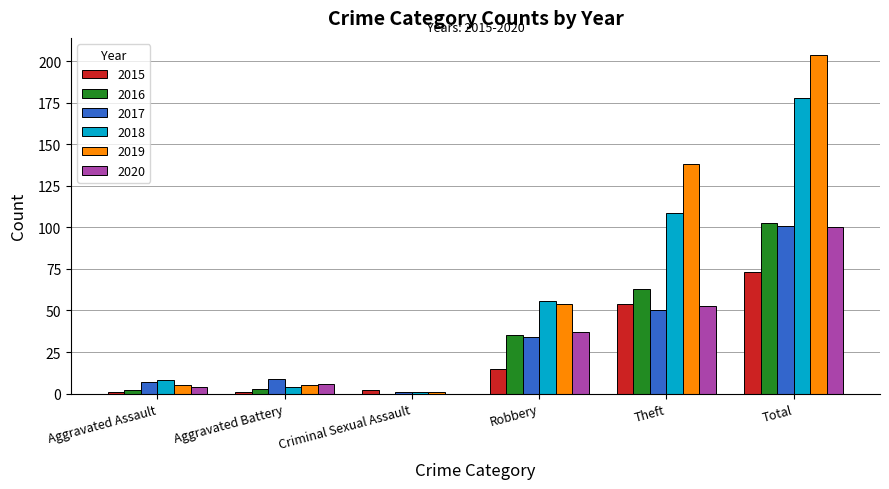

Is the value of 2018 at Robbery greater than the value of 2019 at Theft?

No